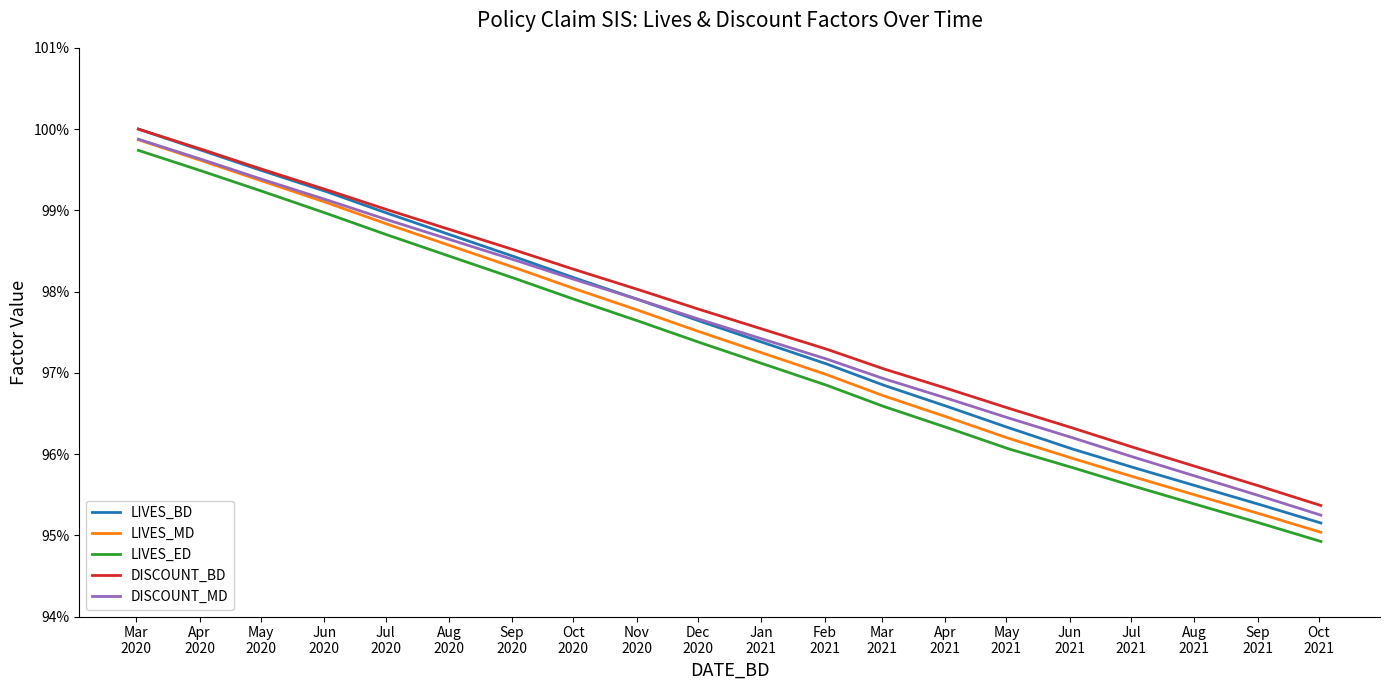

Rank the series by their maximum value, from lowest to highest.

LIVES_ED, LIVES_MD, DISCOUNT_MD, LIVES_BD, DISCOUNT_BD